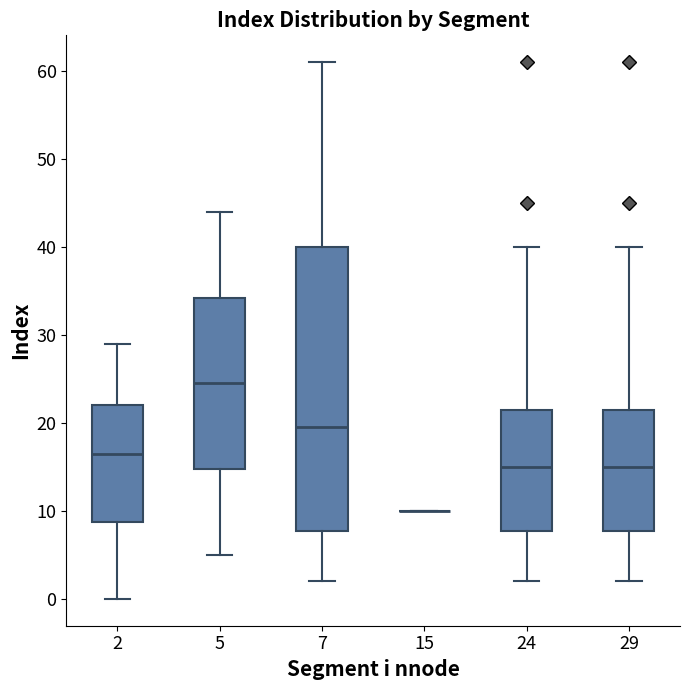

Comparing the boxes themselves (not the whiskers), which one is the tallest?

7